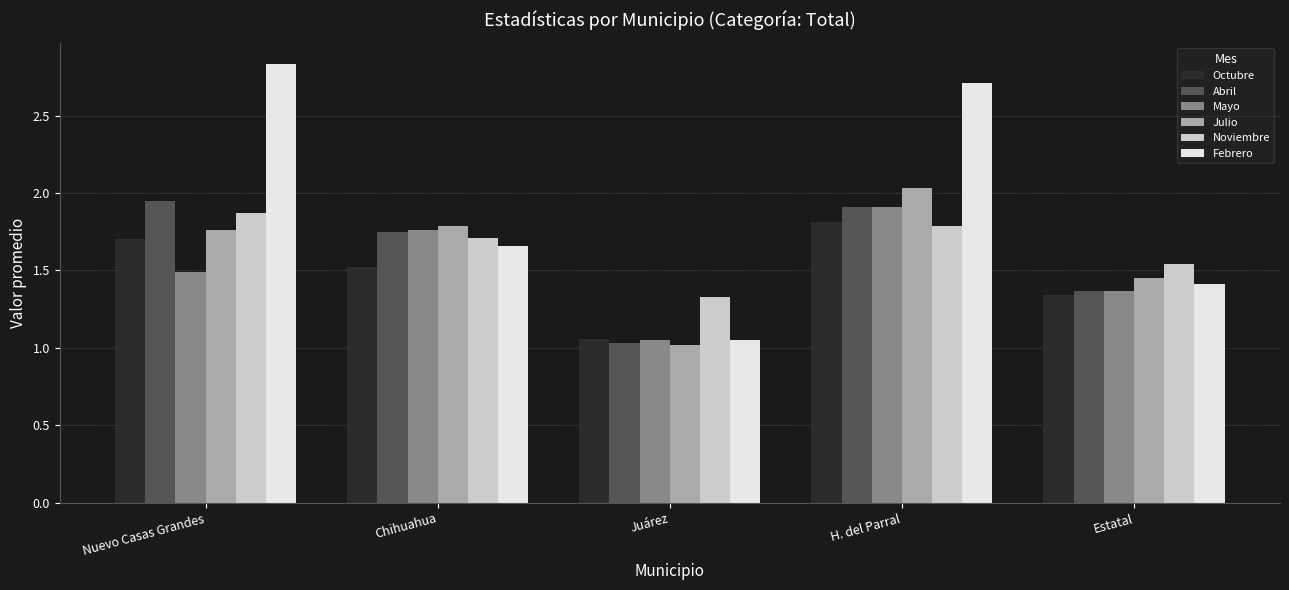

Where is Julio nearest to the value 1?

Juárez